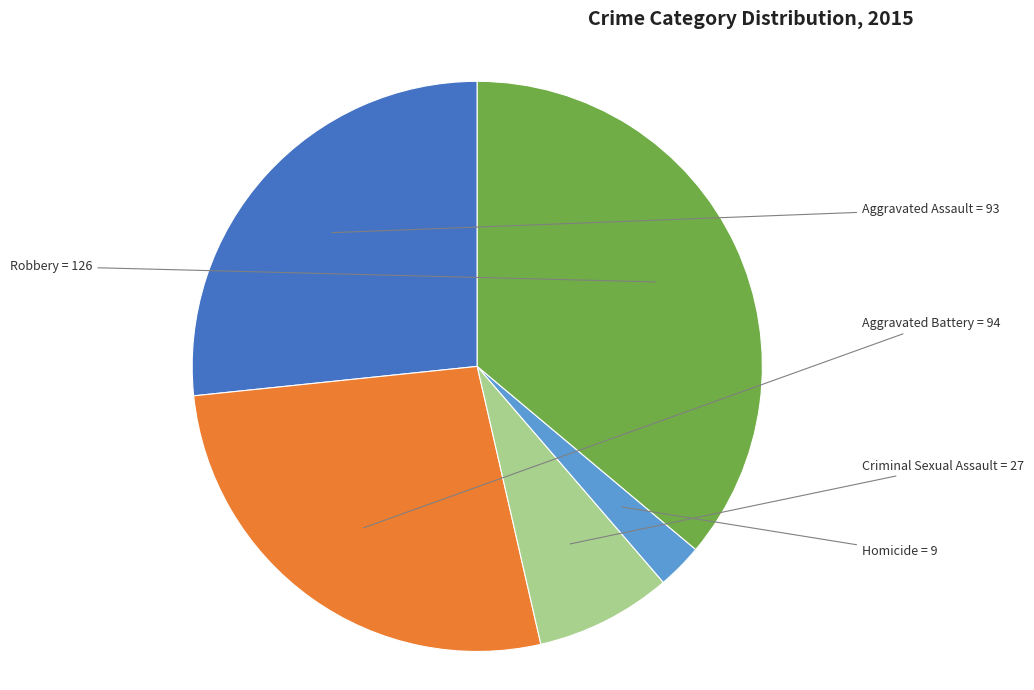

What is the ratio of the value at Aggravated Battery to the value at Robbery?

0.7